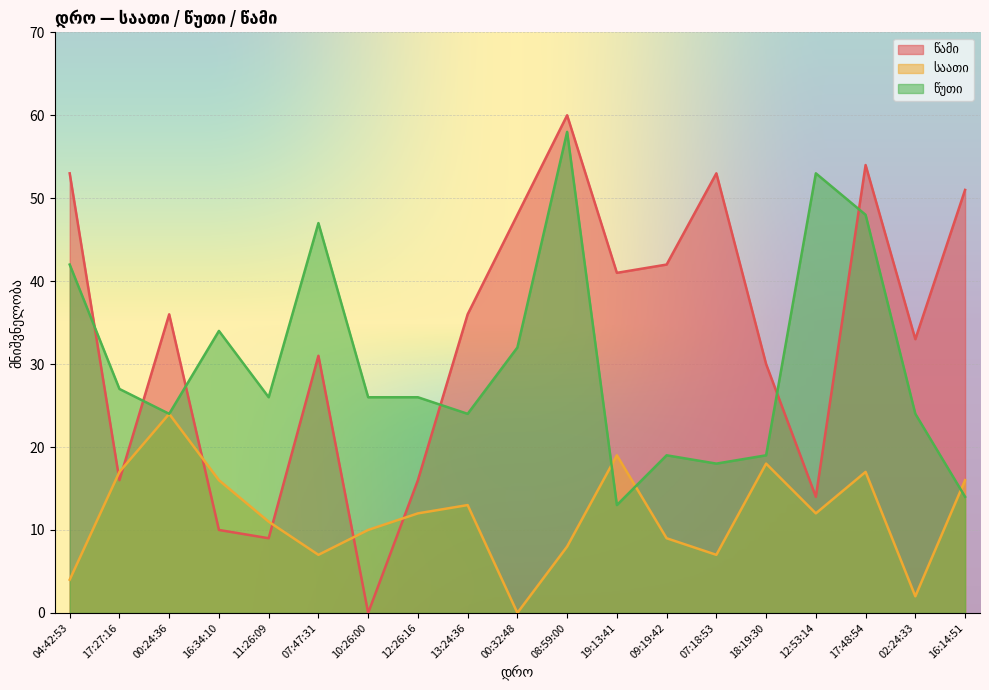

In წუთი, how many points are higher than both neighbors (excluding endpoints)?

5